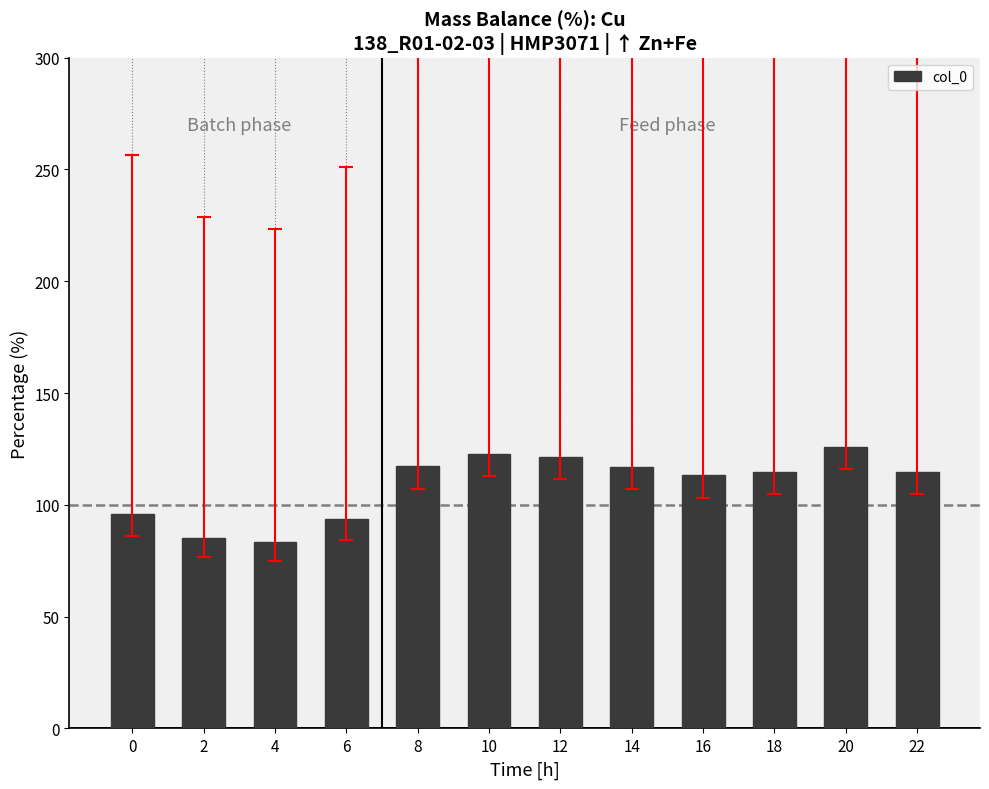

What is the average value?

108.8